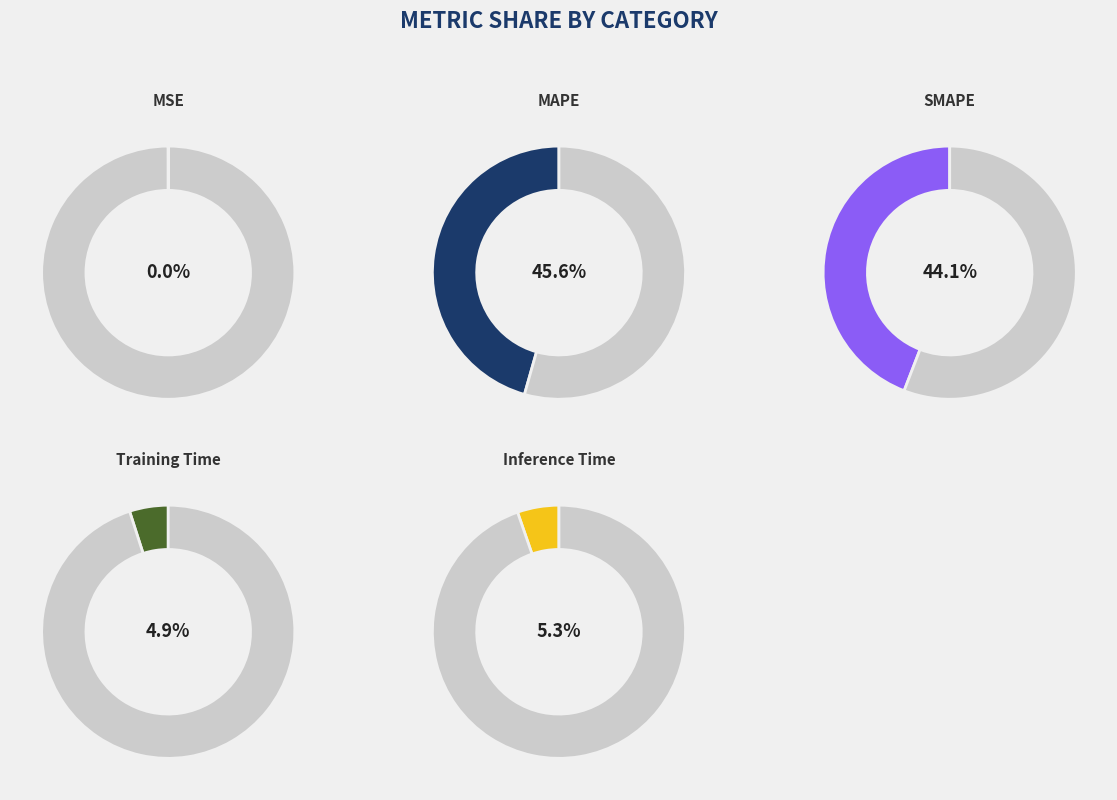

What percentage is the MAPE slice, to the nearest percent?

46%